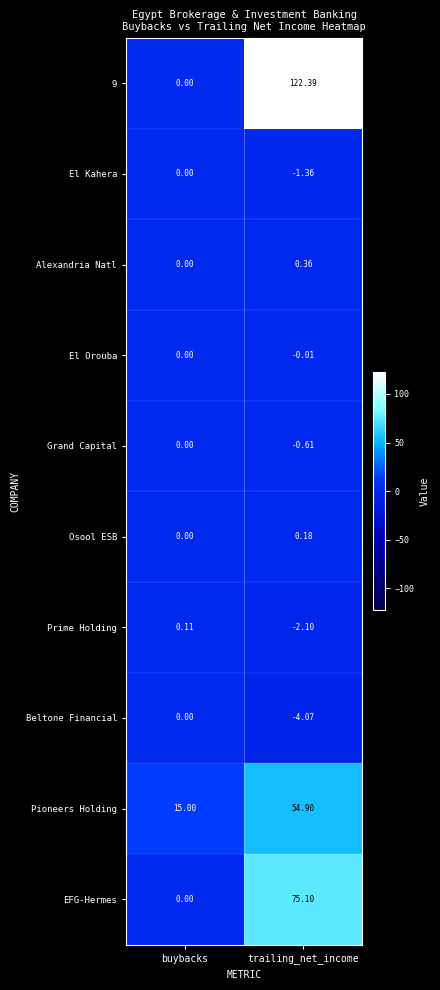

Rank the series at trailing_net_income from lowest to highest value.

Beltone Financial, Prime Holding, El Kahera, Grand Capital, El Orouba, Osool ESB, Alexandria Natl, Pioneers Holding, EFG-Hermes, 9